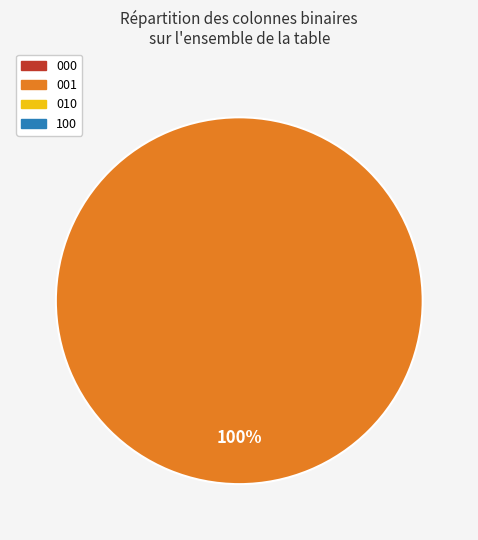

Is there a majority slice in this chart?

Yes